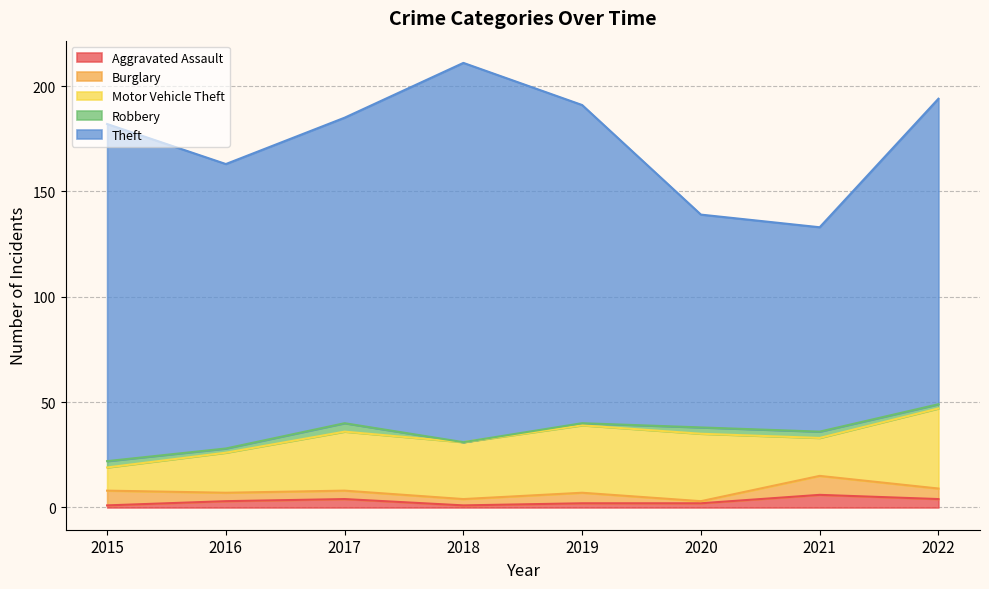

At which label does Motor Vehicle Theft first exceed 28?

2019